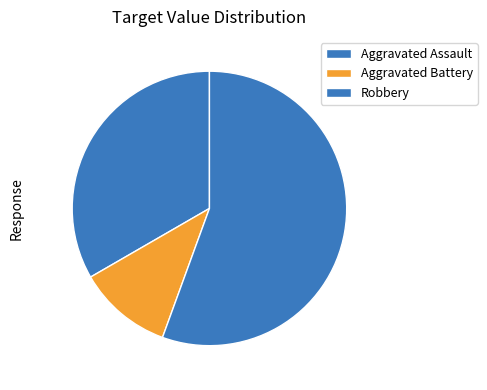

The Aggravated Battery slice represents 11% of the pie. True or false?

True